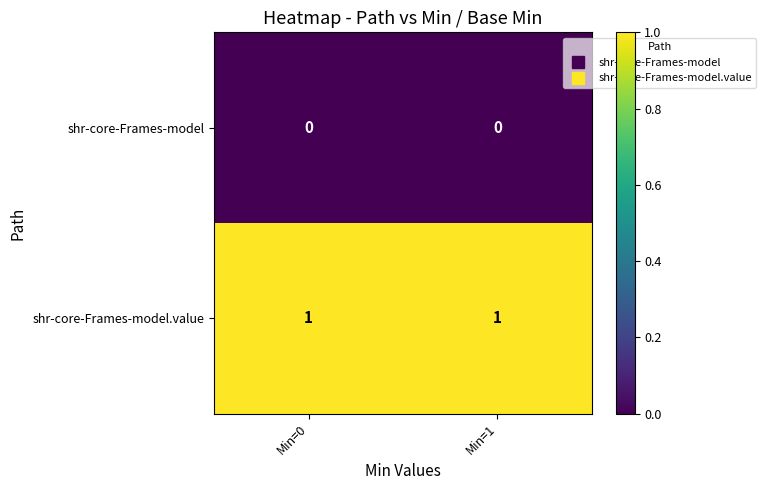

List the series in order of their peak value, lowest first.

shr-core-Frames-model, shr-core-Frames-model.value